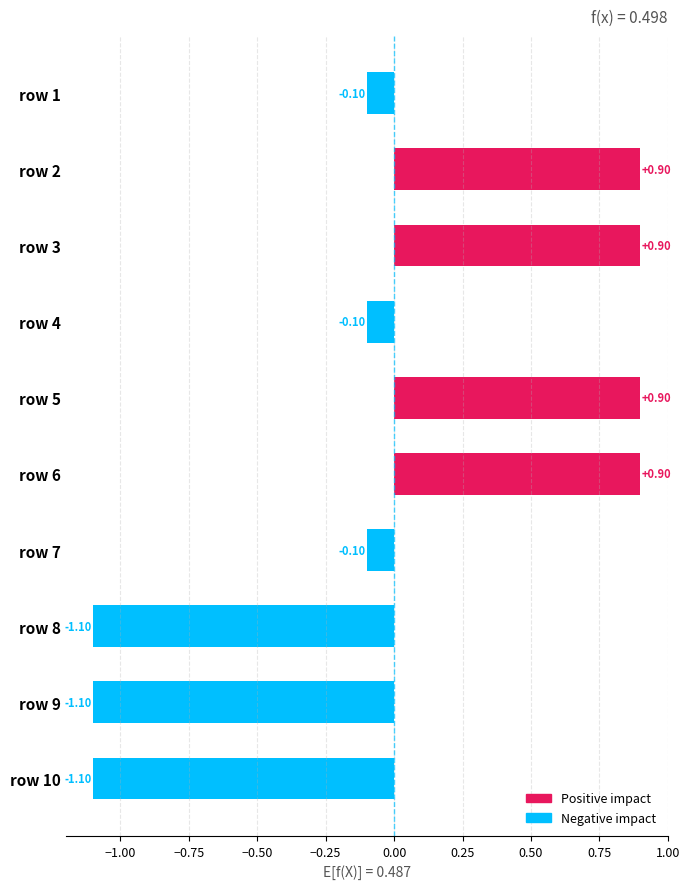

What is the minimum value shown in the chart?

-1.1